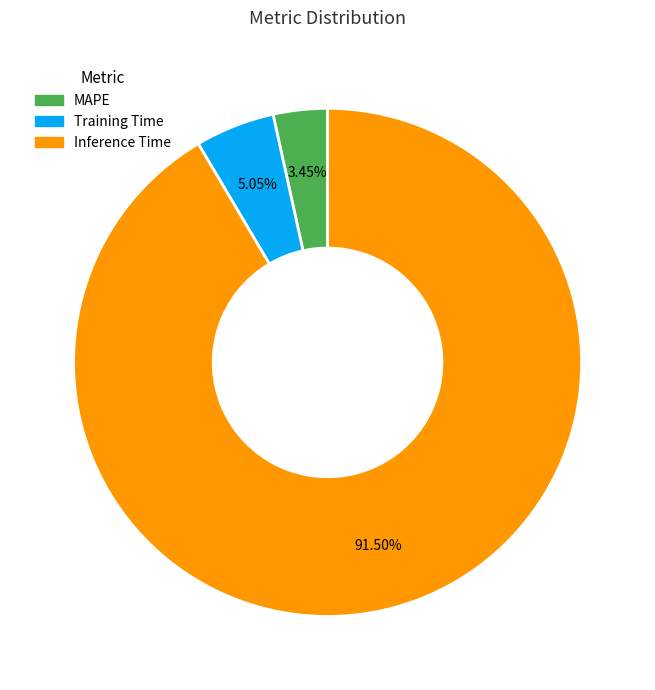

Rank the categories by value from lowest to highest.

MAPE, Training Time, Inference Time